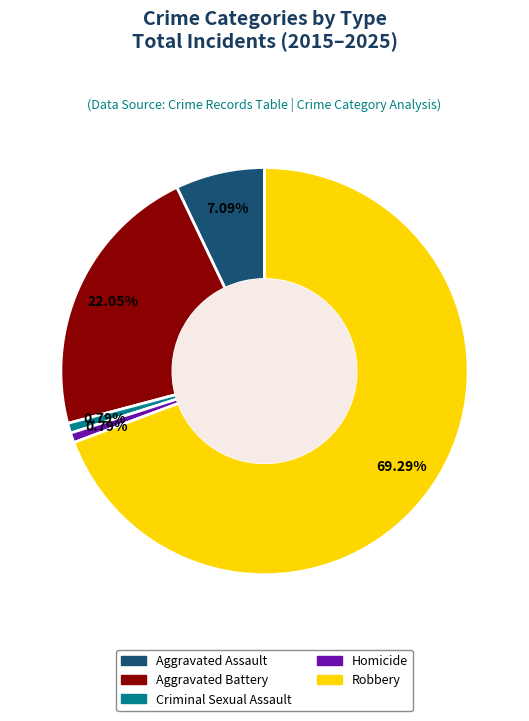

Is the sum of Robbery and Homicide greater than half?

Yes